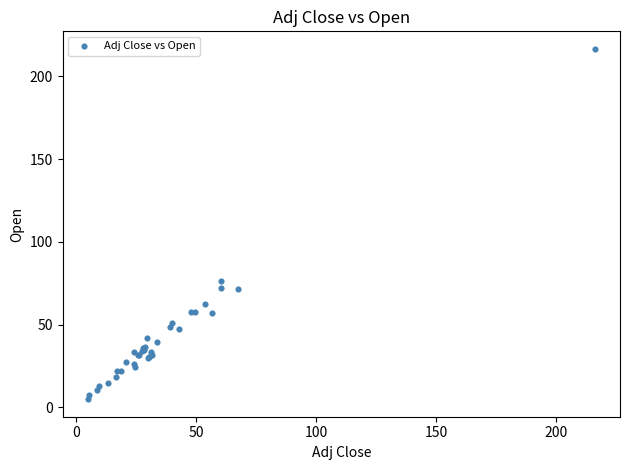

What Y value in the scatter plot is closest to 110?

76.6